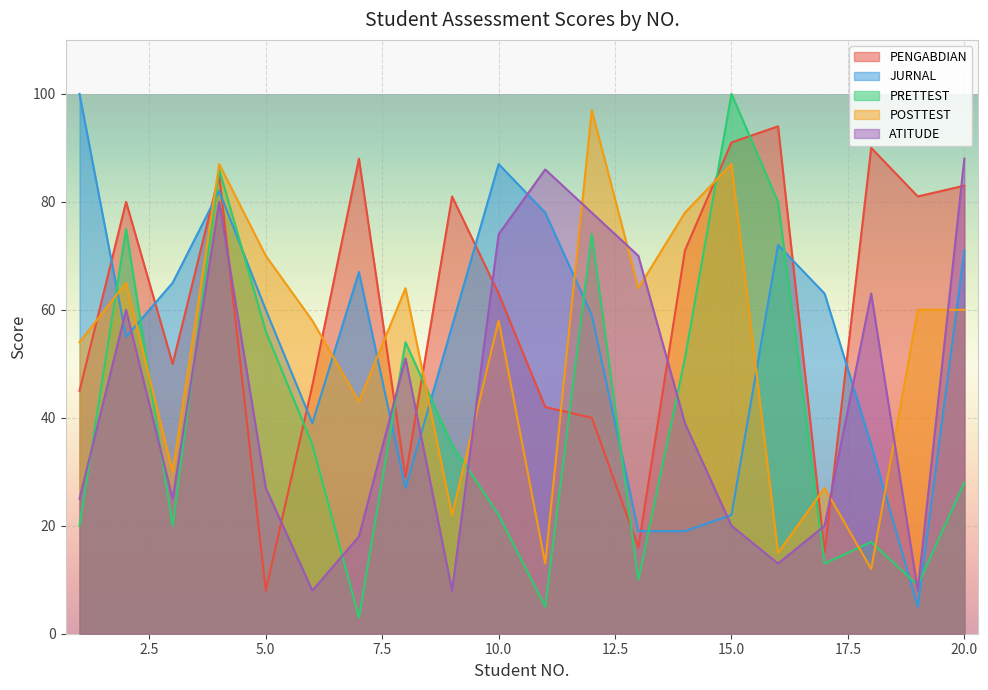

True or false: POSTTEST has a value of 15 at 16.

True